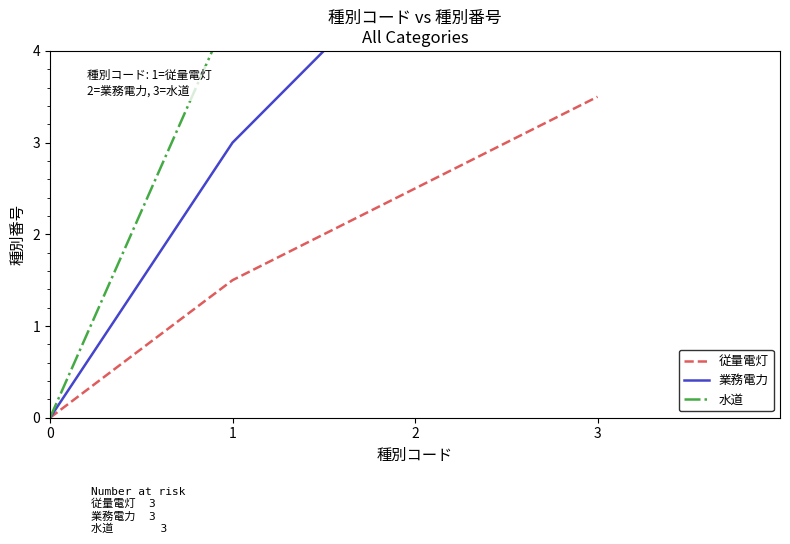

At which category does the chart reach its peak across all series?

3